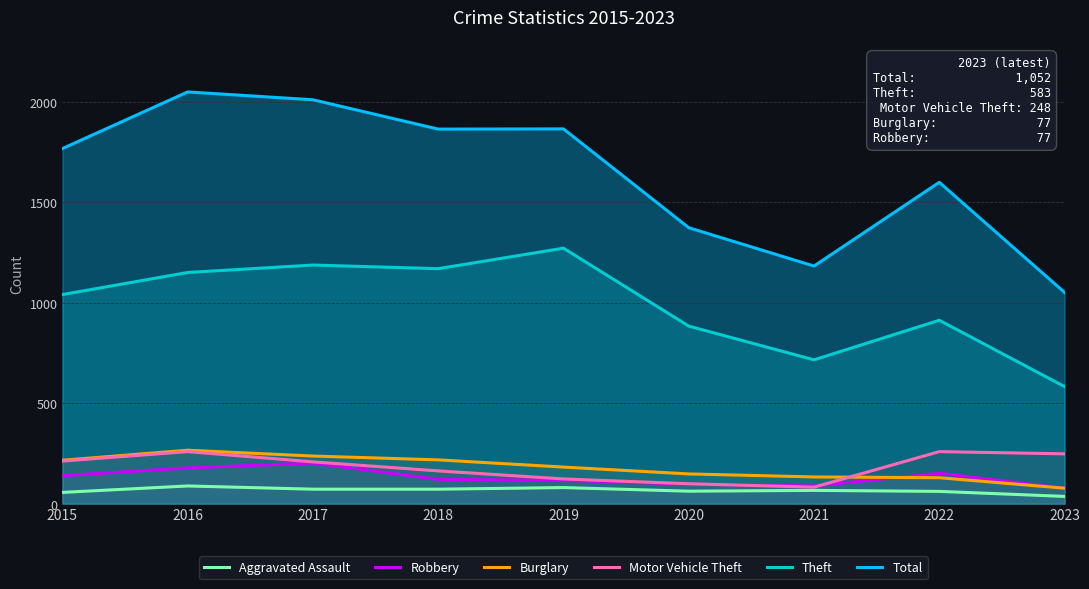

What are all the series names shown in the legend?

Aggravated Assault, Robbery, Burglary, Motor Vehicle Theft, Theft, Total